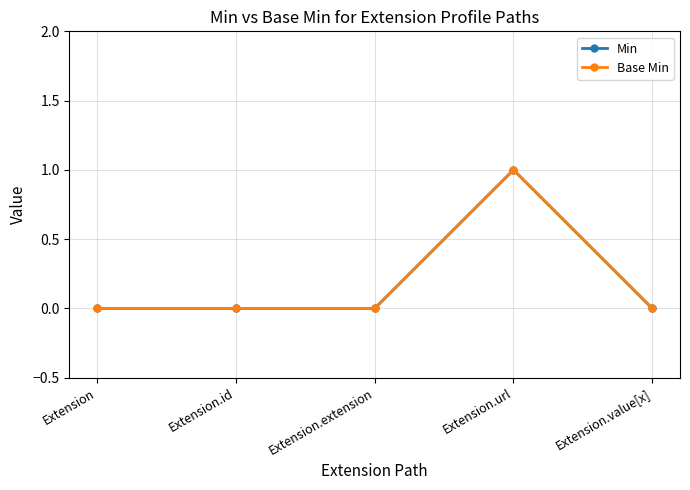

True or false: Min has more than 0 points higher than both neighbors.

True